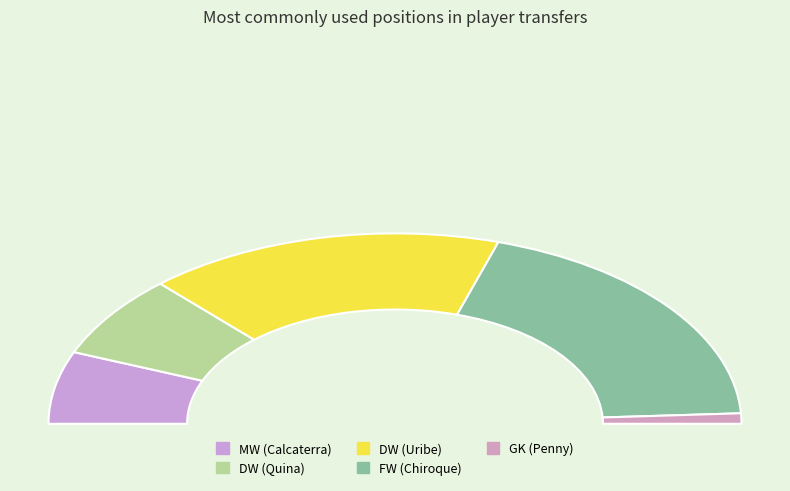

To the nearest percent, what is the average slice percentage?

20%